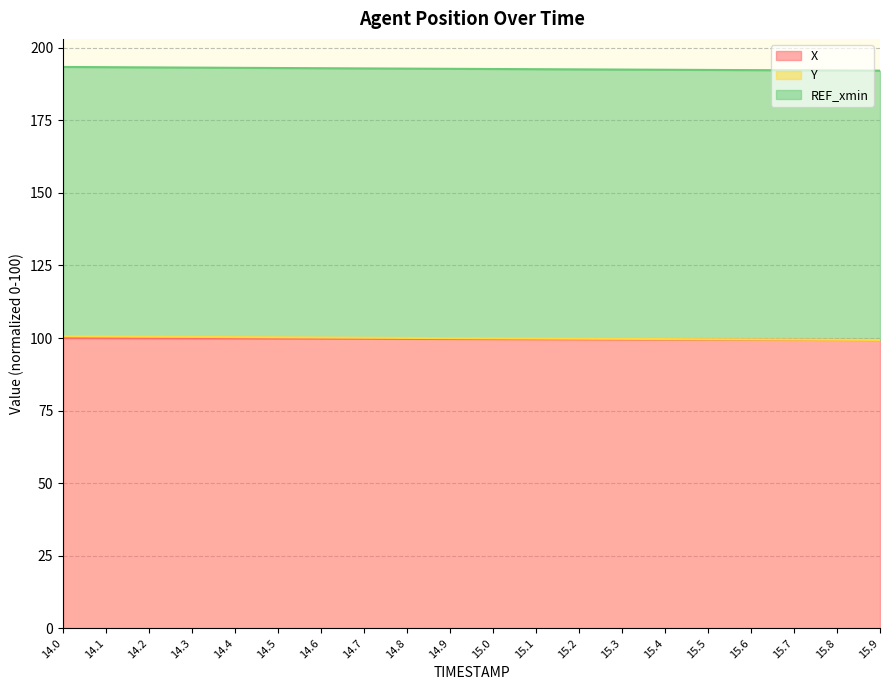

What is the lowest value of the X series?

99.3